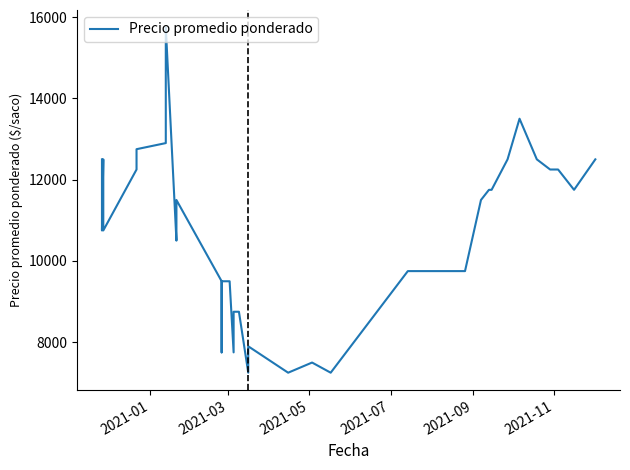

What is the value of the 35th point from the left?

13500